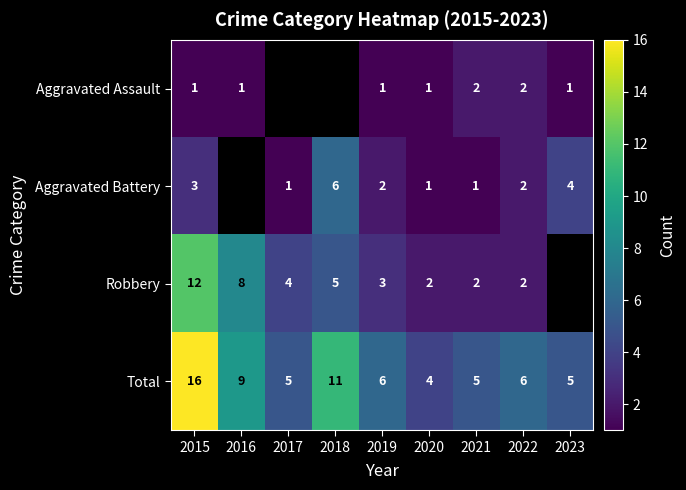

The value of Aggravated Battery at 2018 is 8. True or false?

False